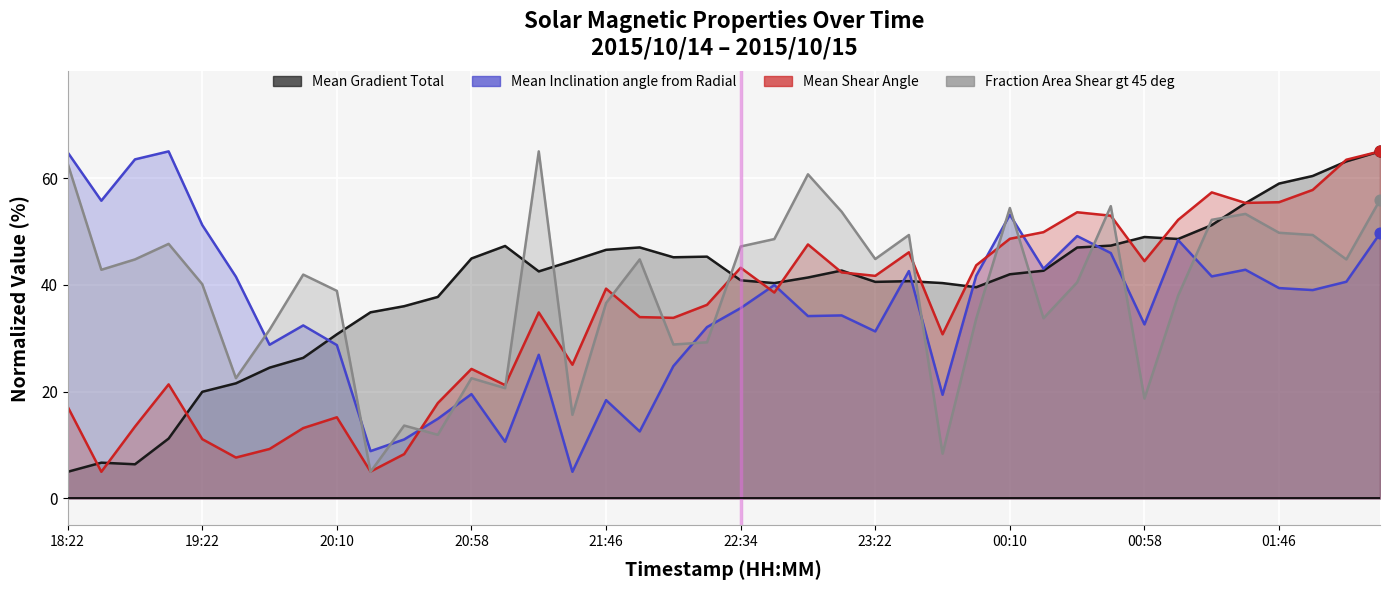

Which series has the widest spread of Y values?

Mean Gradient Total